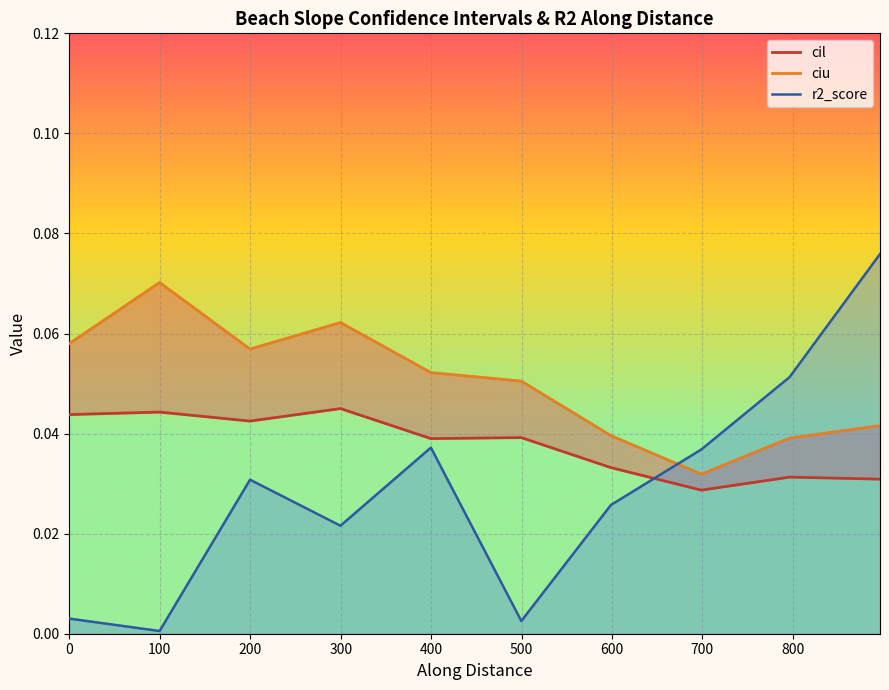

Reading left to right, list all the values displayed in this chart.

cil: 0.0	0.0	0.0	0.0	0.0	0.0	0.0	0.0	0.0	0.0
ciu: 0.1	0.1	0.1	0.1	0.1	0.1	0.0	0.0	0.0	0.0
r2_score: 0.0	0.0	0.0	0.0	0.0	0.0	0.0	0.0	0.1	0.1